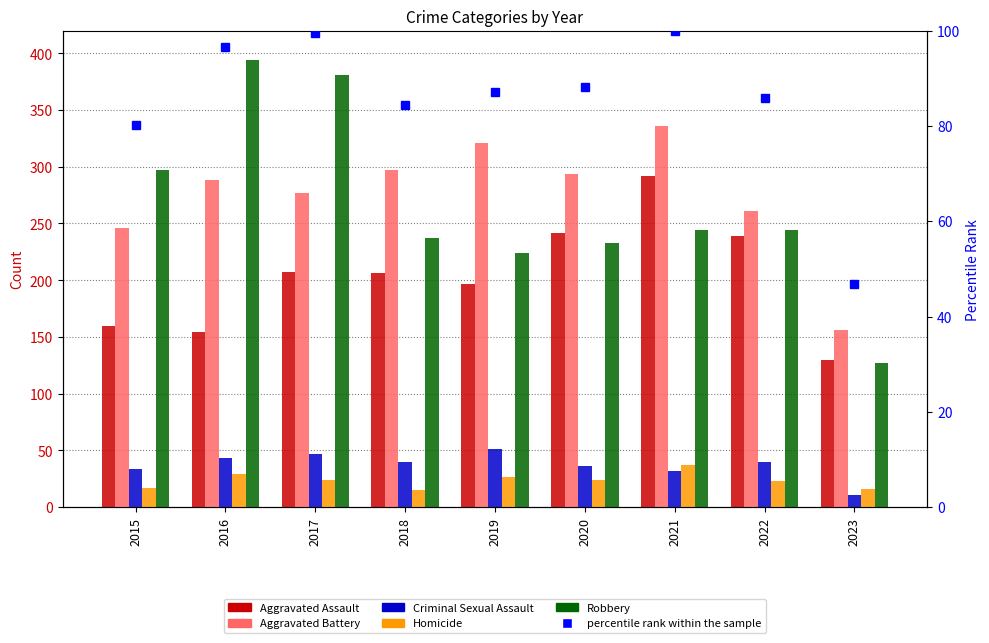

What is the difference between the second highest and second lowest values in the Aggravated Battery series?

75.0